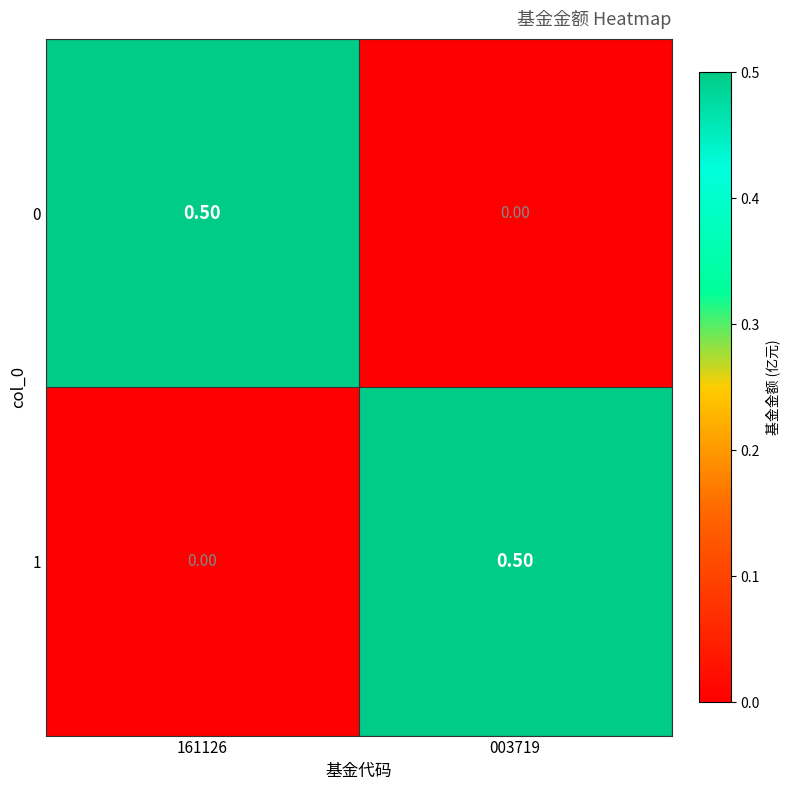

Rank the series at 161126 from highest to lowest value.

0, 1